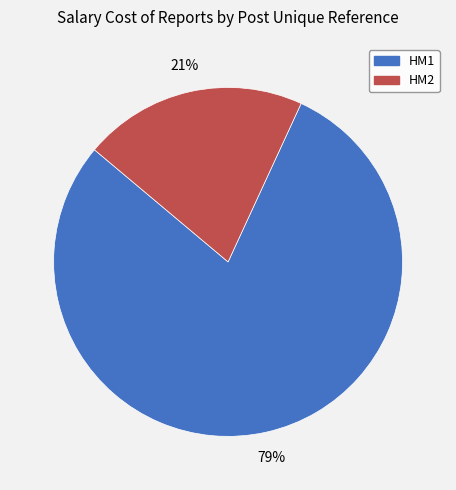

Which slice represents more than half of the pie?

HM1